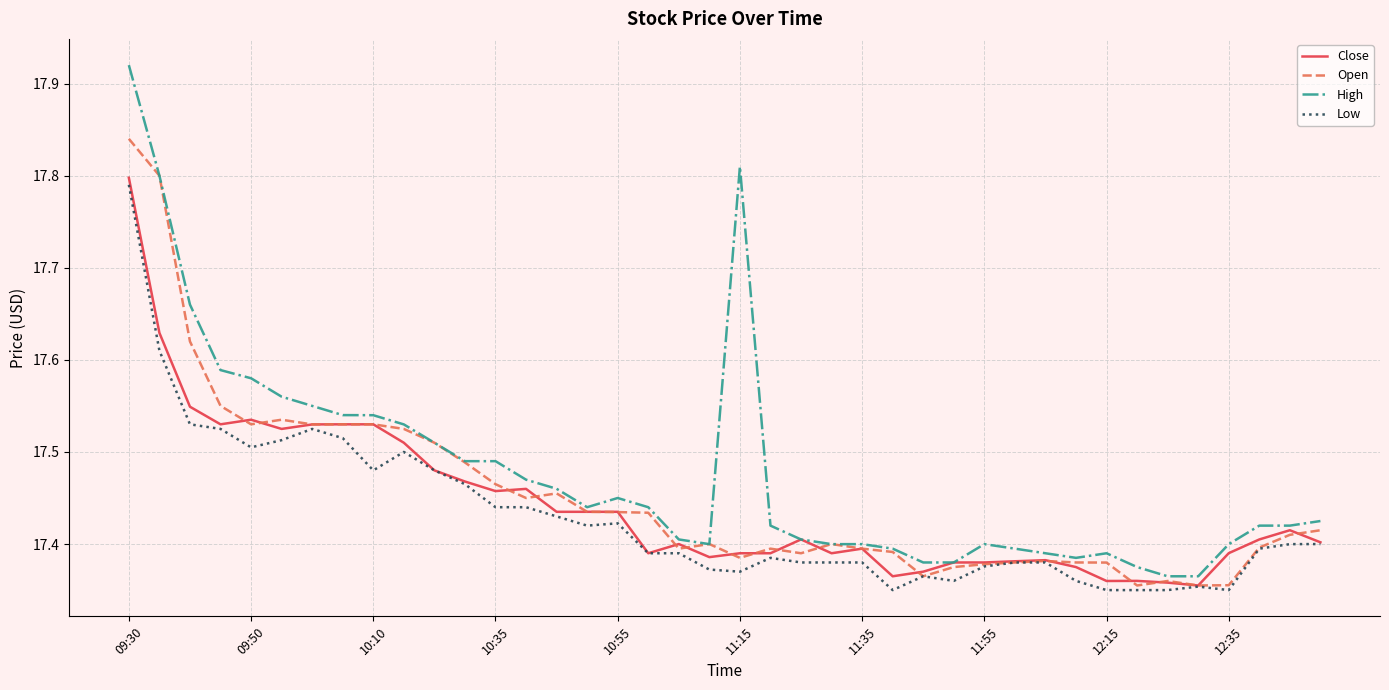

List the series in order of their overall mean, lowest first.

Low, Close, Open, High